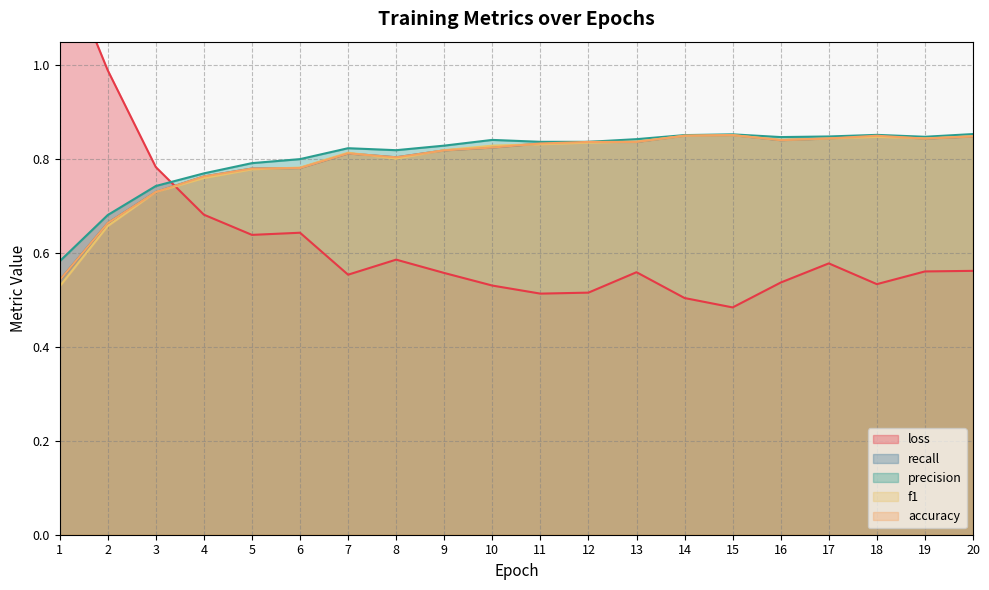

What are all the series names shown in the legend?

loss, recall, precision, f1, accuracy